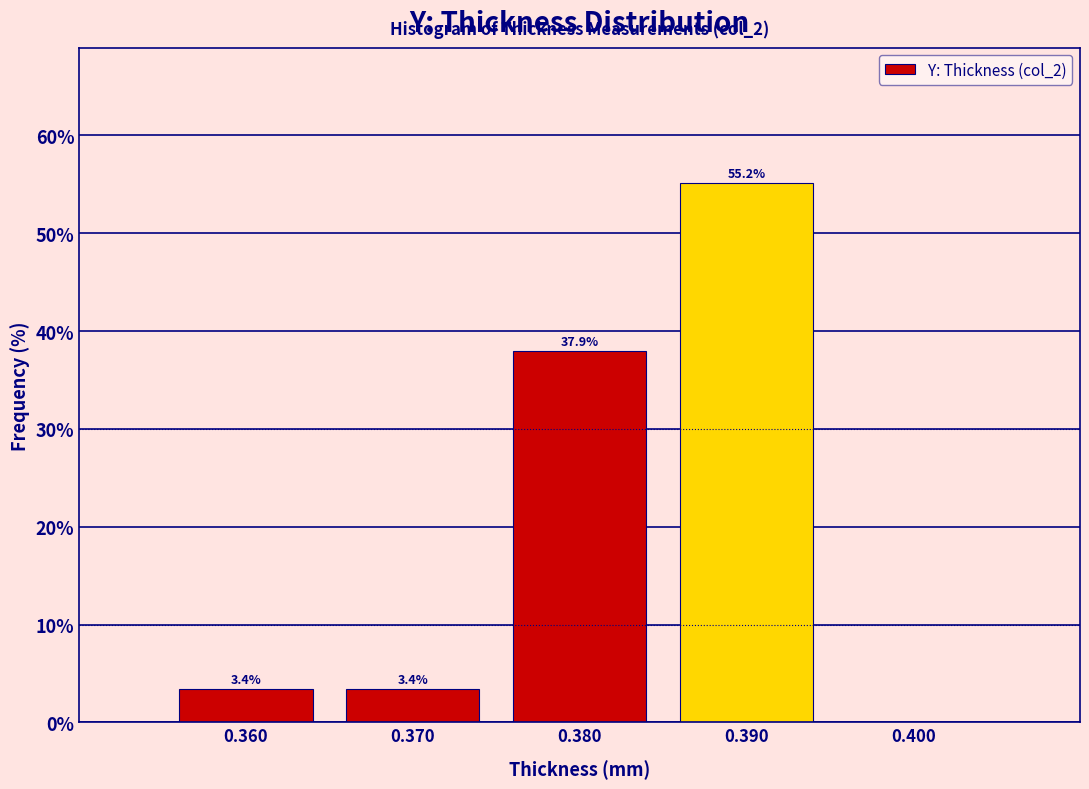

Over which range of the x-axis is the bar tallest?

0.385 to 0.395